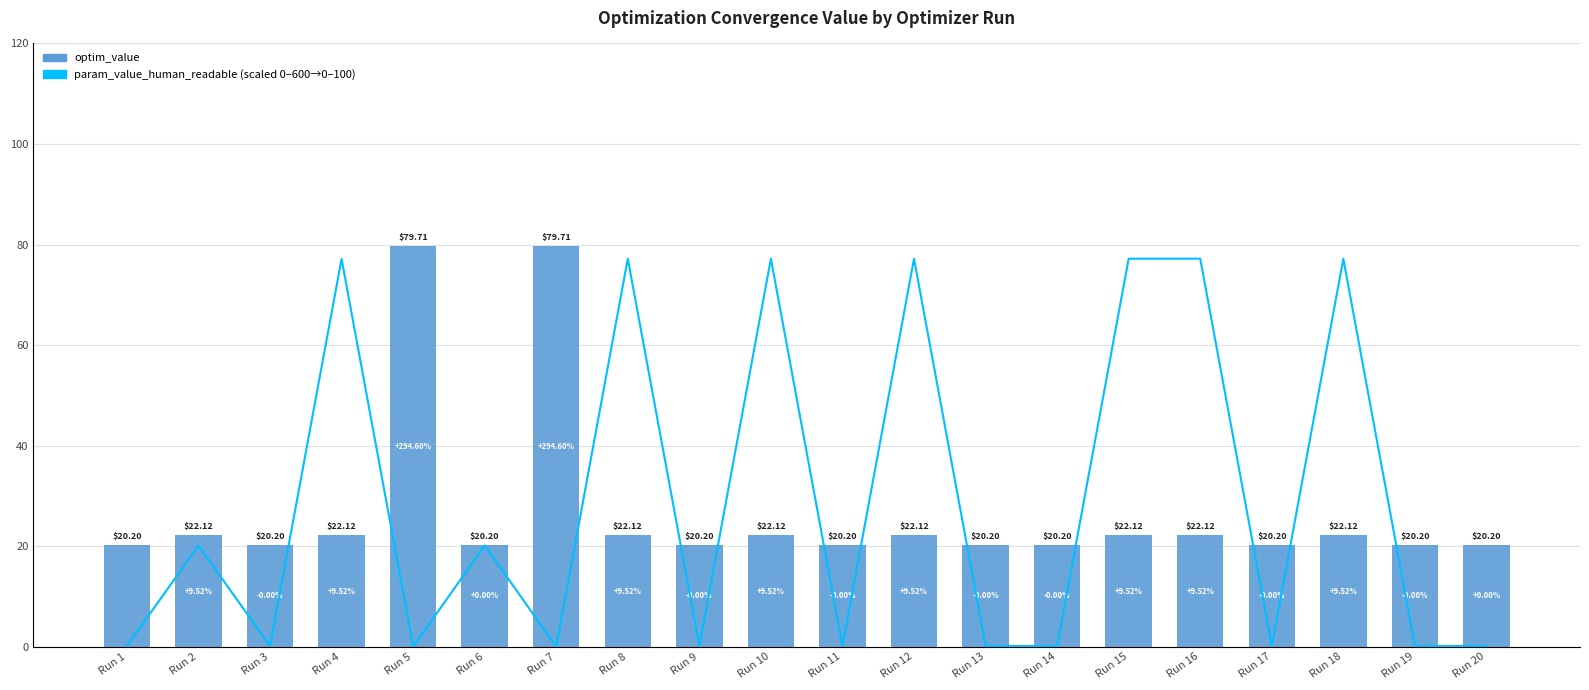

What is the average value of the optim_value series?

26.9